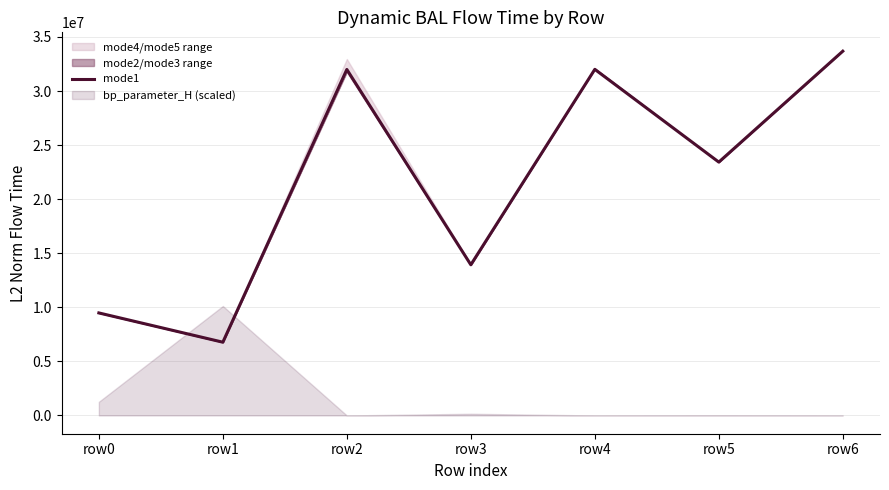

What is the value of the 7th point from the left?

33686943.5